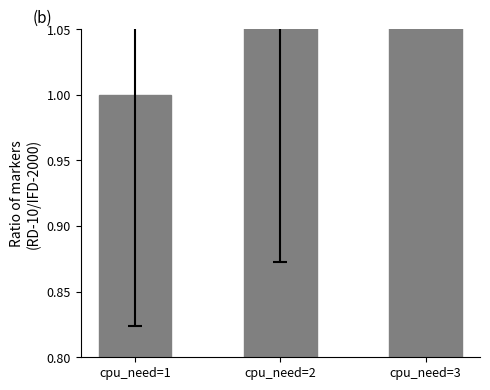

Which category has the highest value across all series?

cpu_need=2